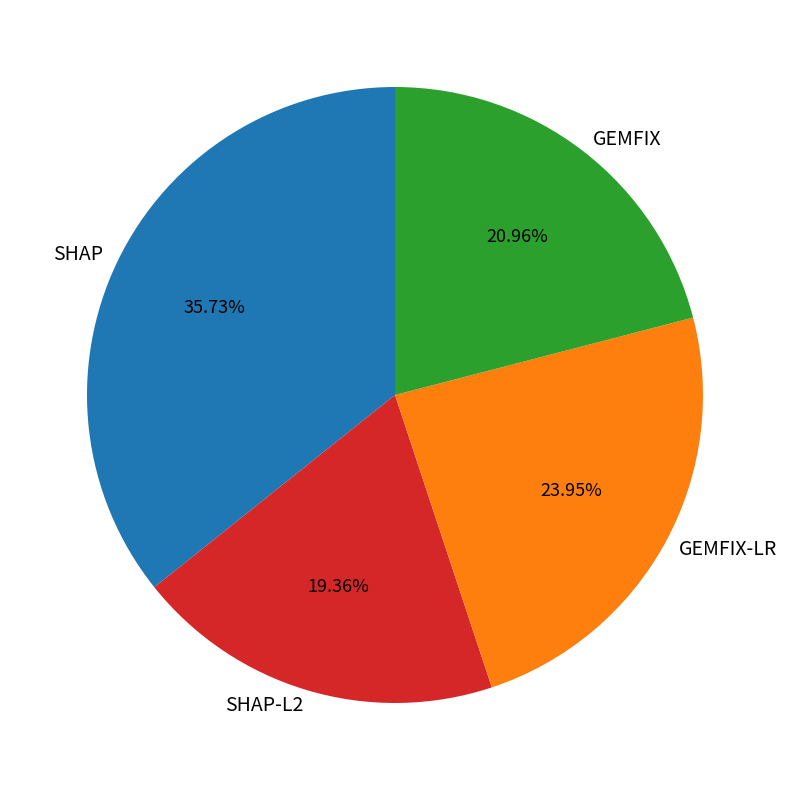

To the nearest percent, what is the difference between the largest and smallest slice percentages?

16%